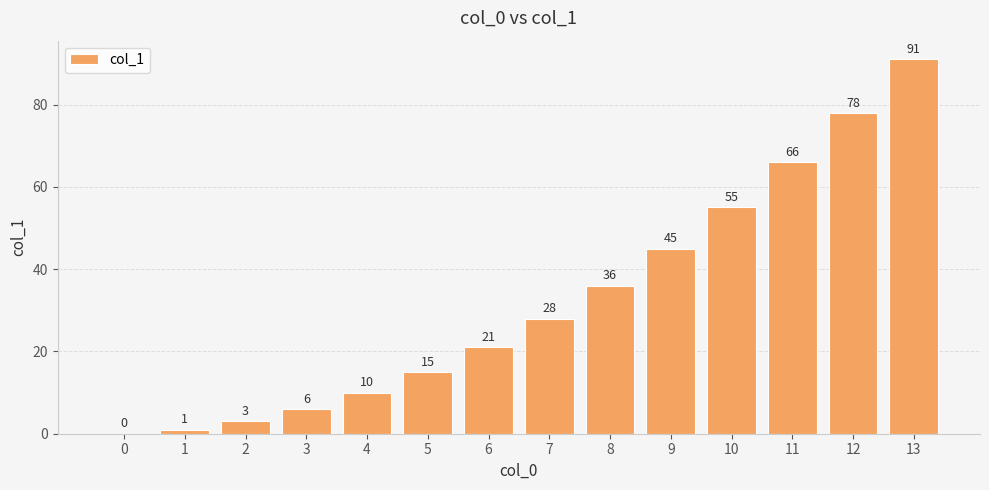

What is the change in value from 3 to 11?

+60